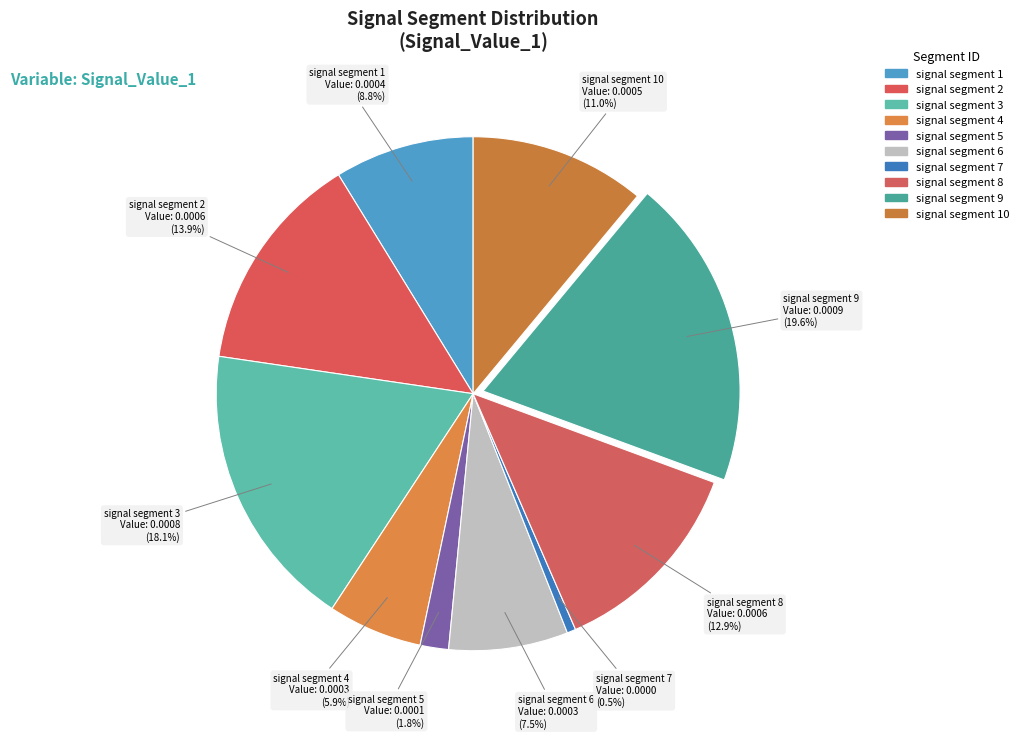

Is there any slice that represents more than half of the pie?

No